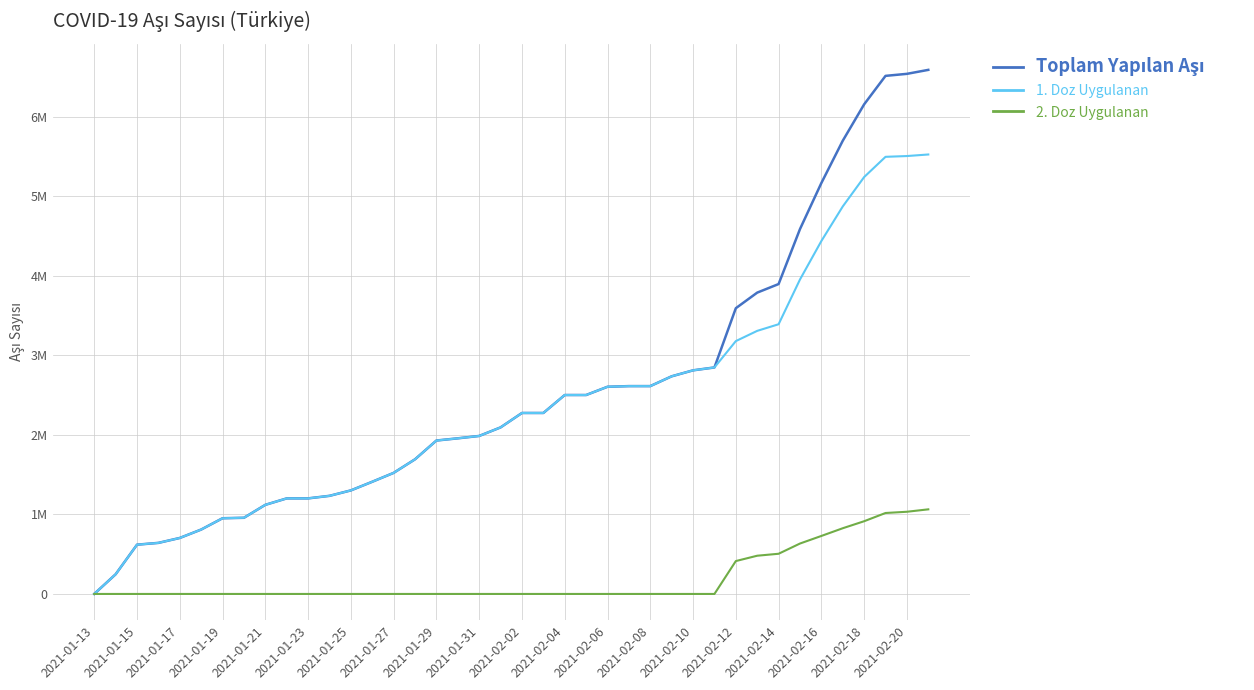

True or false: 1. Doz Uygulanan and 2. Doz Uygulanan cross at least once.

False